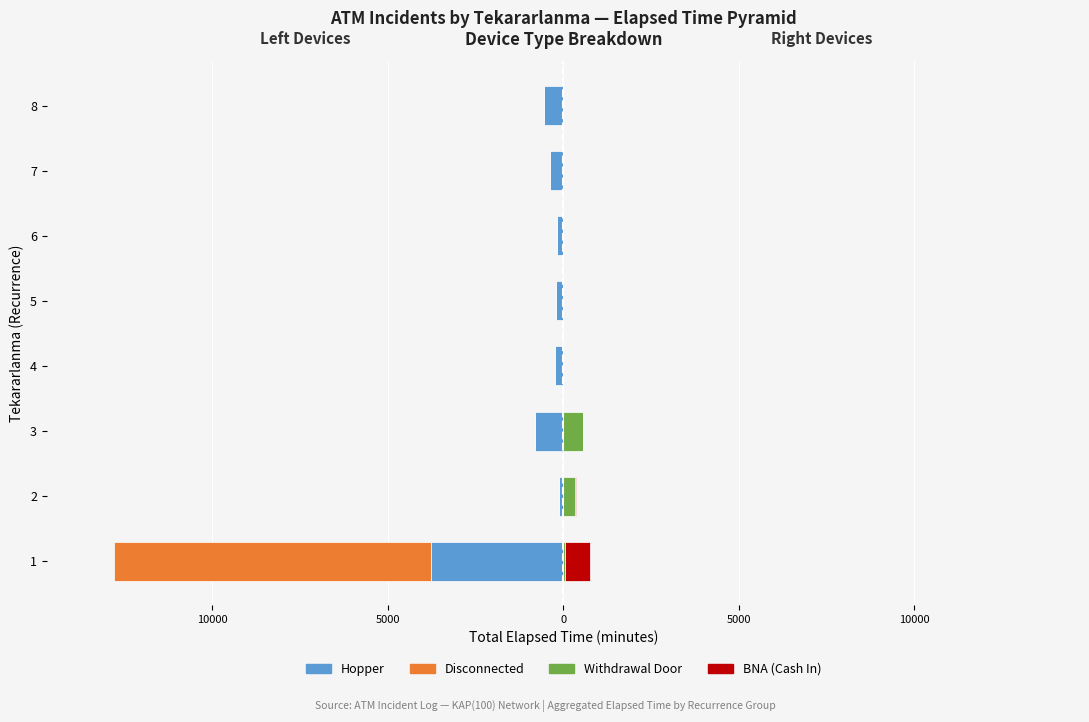

How many bars are there in total?

32